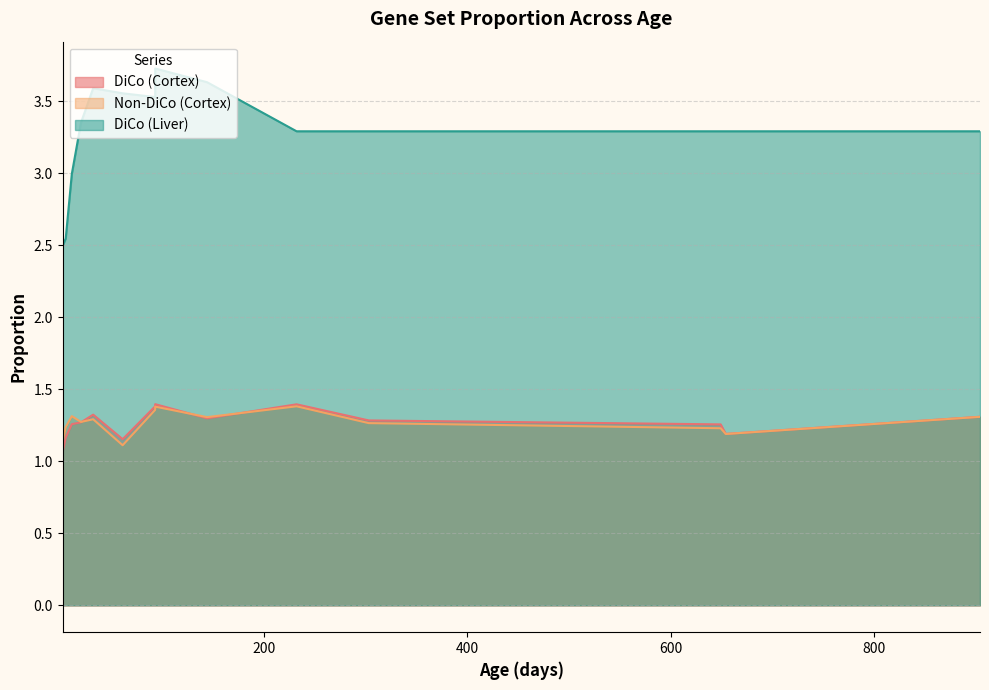

Reading left to right, extract all data points from this chart.

DiCo (Cortex): 1.1	1.1	1.2	1.3	1.3	1.3	1.2	1.4	1.4	1.3	1.4	1.3	1.3	1.2	1.3
Non-DiCo (Cortex): 1.2	1.1	1.2	1.3	1.3	1.3	1.1	1.4	1.4	1.3	1.4	1.3	1.2	1.2	1.3
DiCo (Liver): 2.4	2.5	2.5	3.0	3.4	3.6	3.6	3.5	3.7	3.6	3.3	3.3	3.3	3.3	3.3